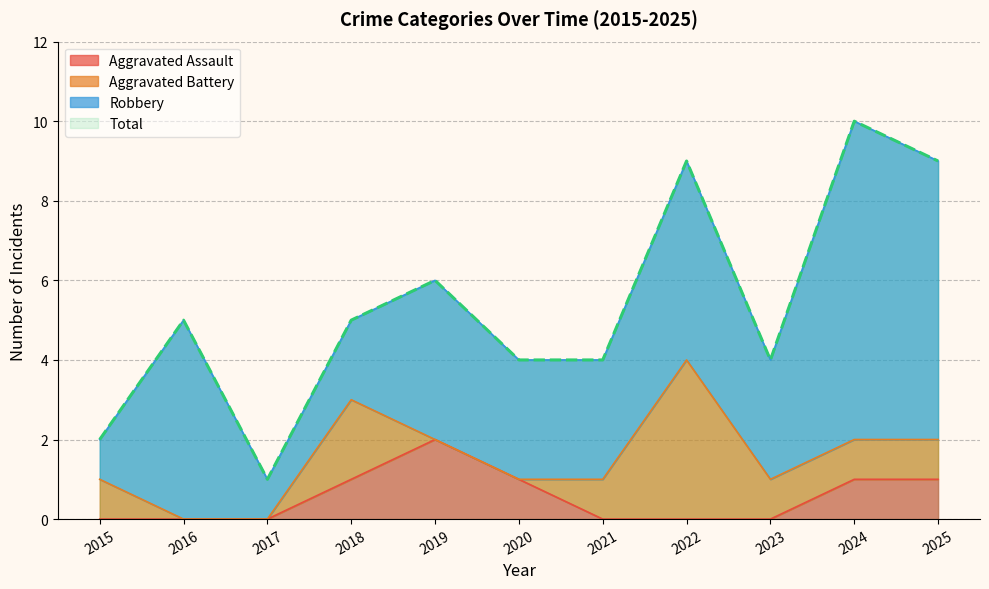

What is the value of the Aggravated Assault point at the 11th from the left?

1